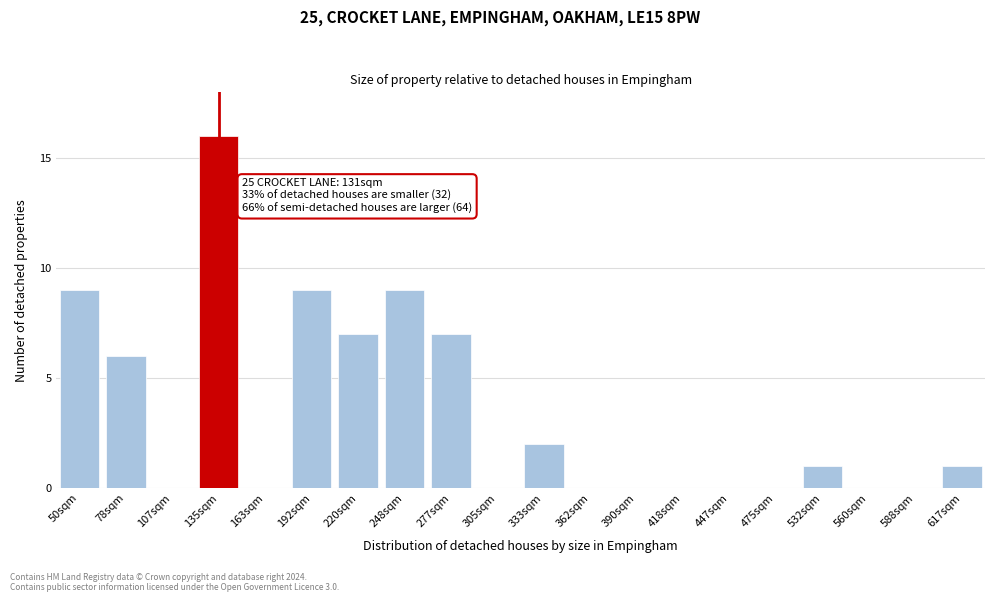

Which label corresponds to the largest value in the chart?

135sqm